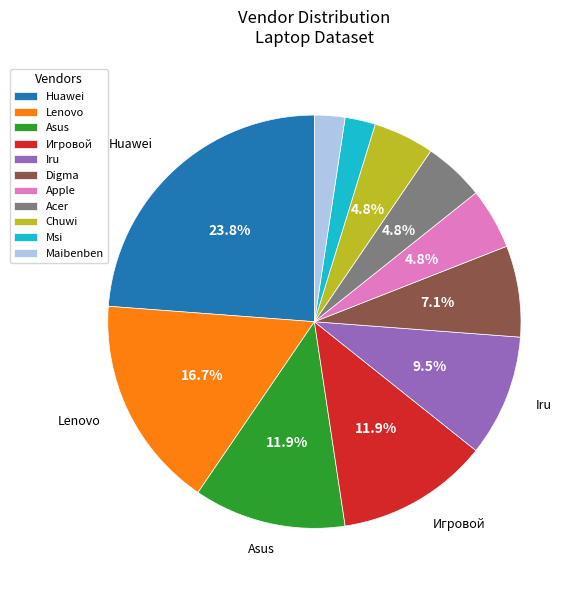

Which category has the biggest portion of the pie?

Huawei